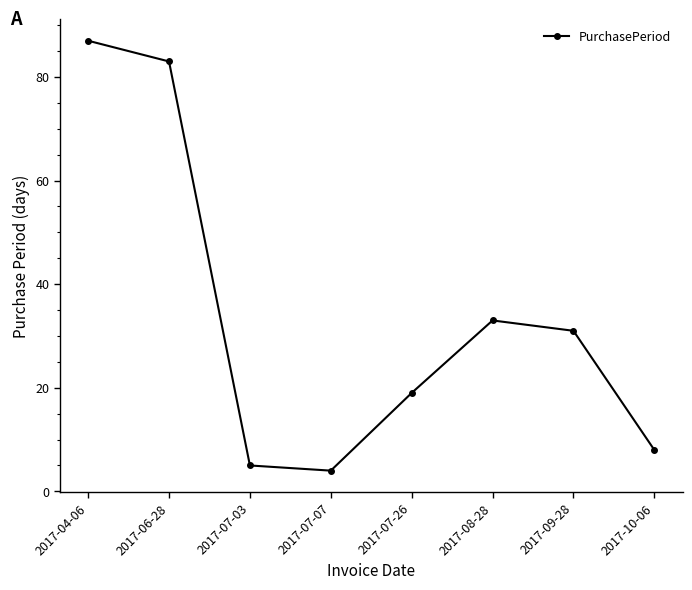

The chart shows a value of 47 at 2017-08-28. True or false?

False